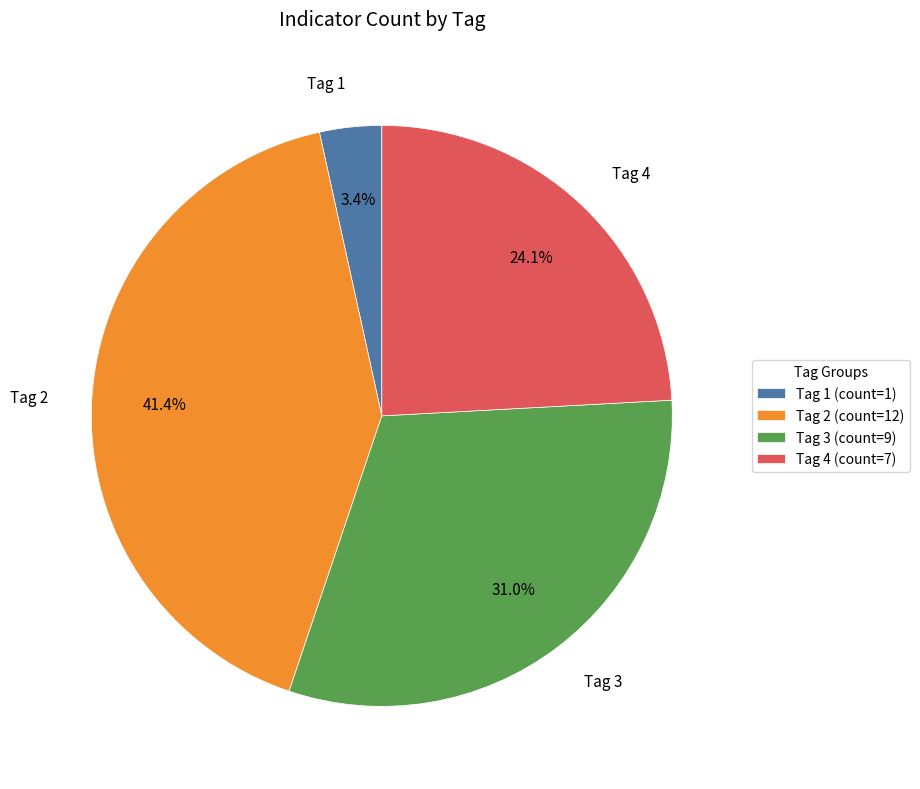

Does any single category account for the majority?

No